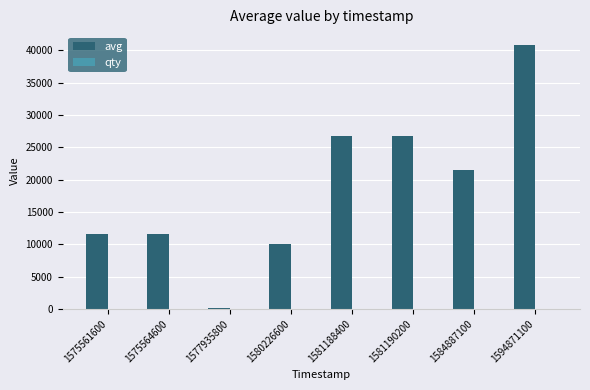

What is the difference between the avg values at 1575564600 and 1577935800?

11359